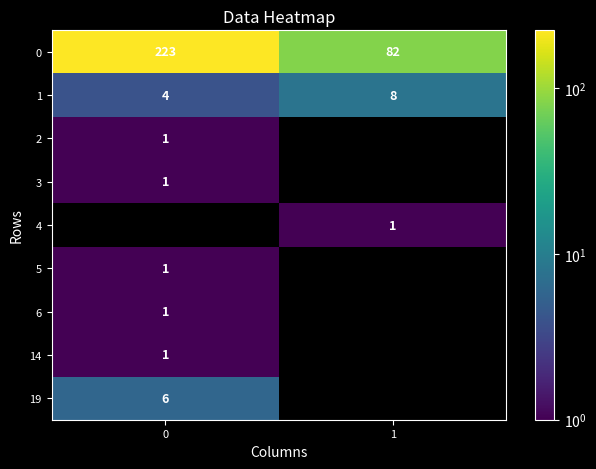

Count the number of categories in the chart.

2